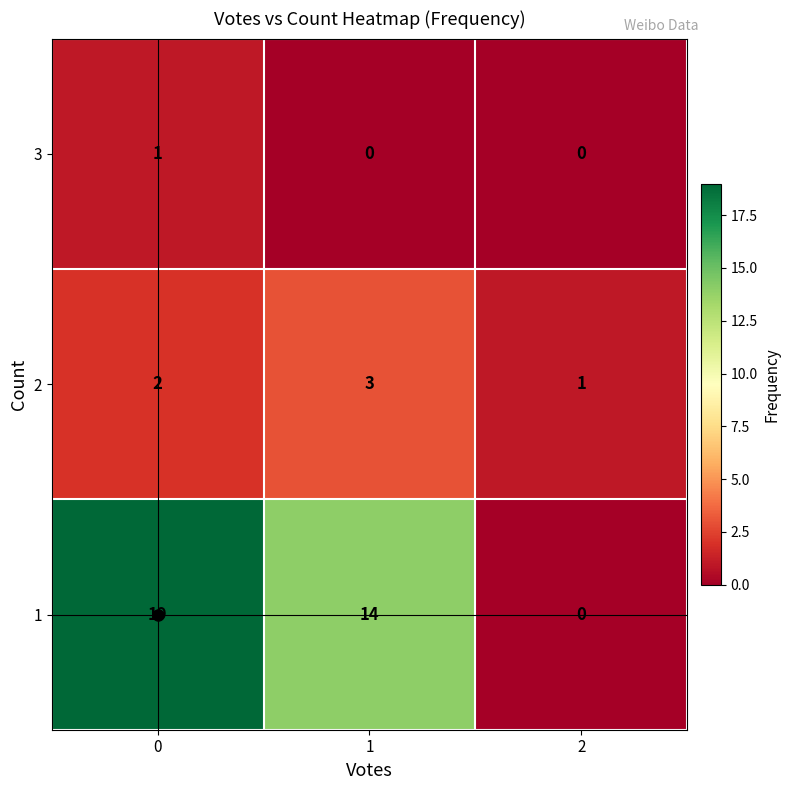

What is the average value of the 1 series?

11